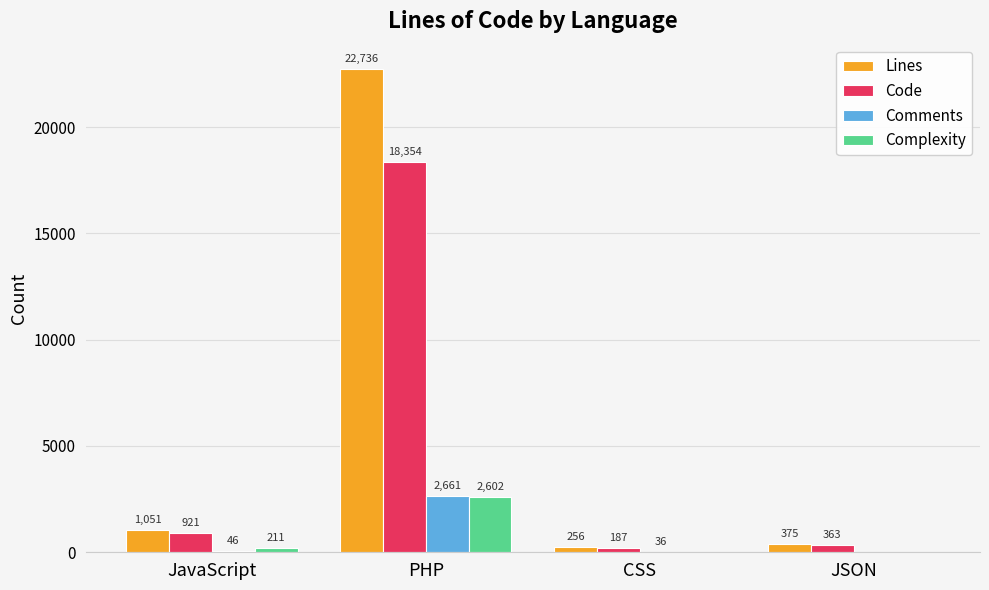

Count the number of categories in the chart.

4